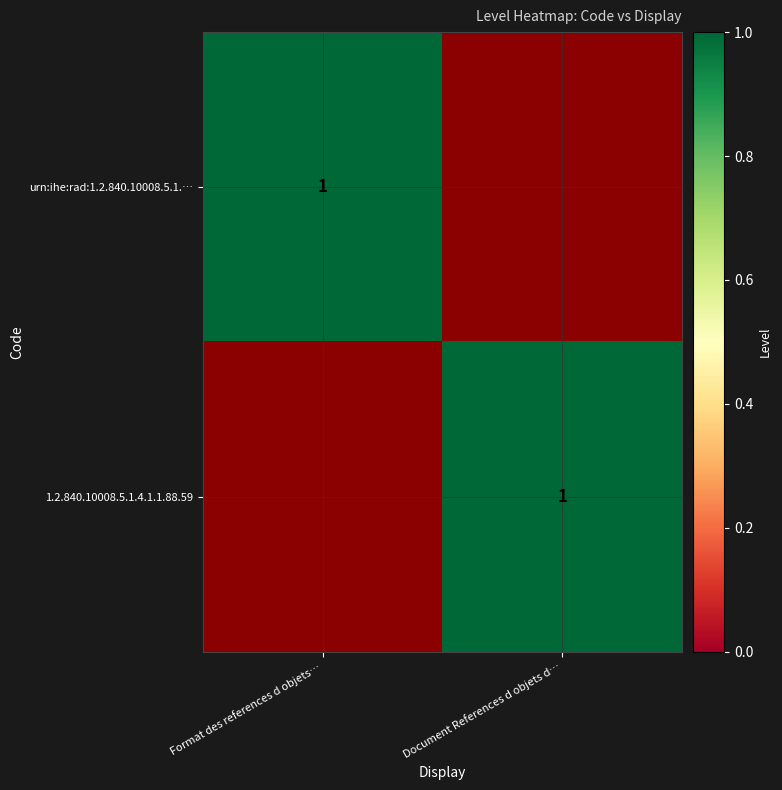

The urn:ihe:rad:1.2.840.10008.5.1.… series shows 2 at Format des references d objets…. True or false?

False